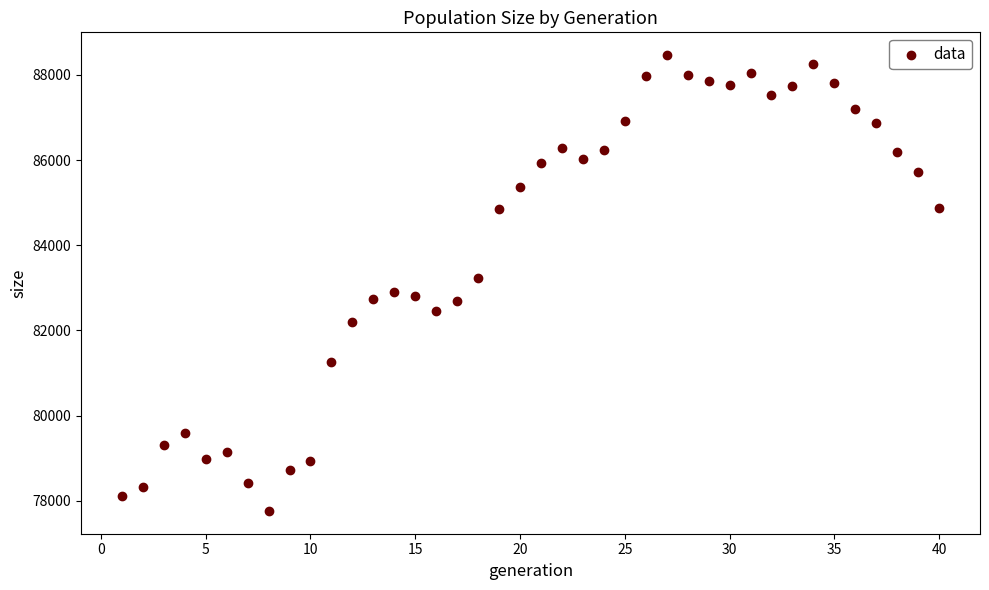

What is the range of X values (max minus min)?

39